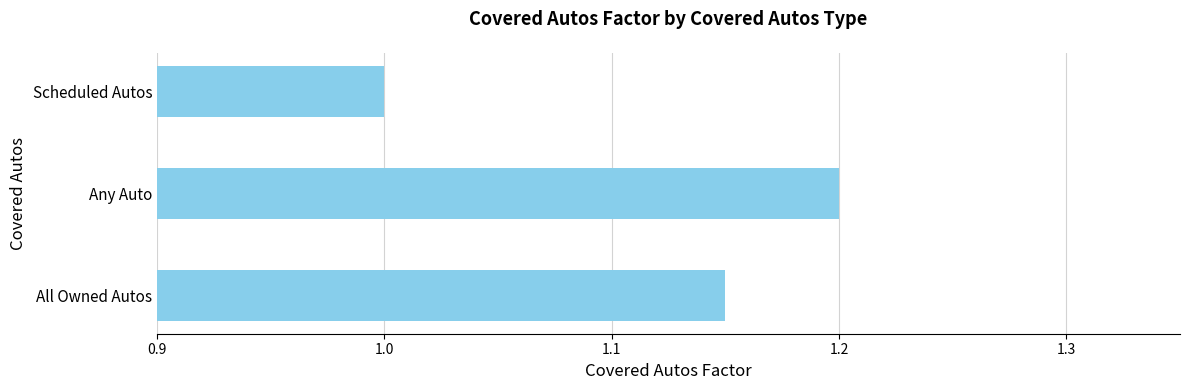

What is the smallest value displayed?

1.0